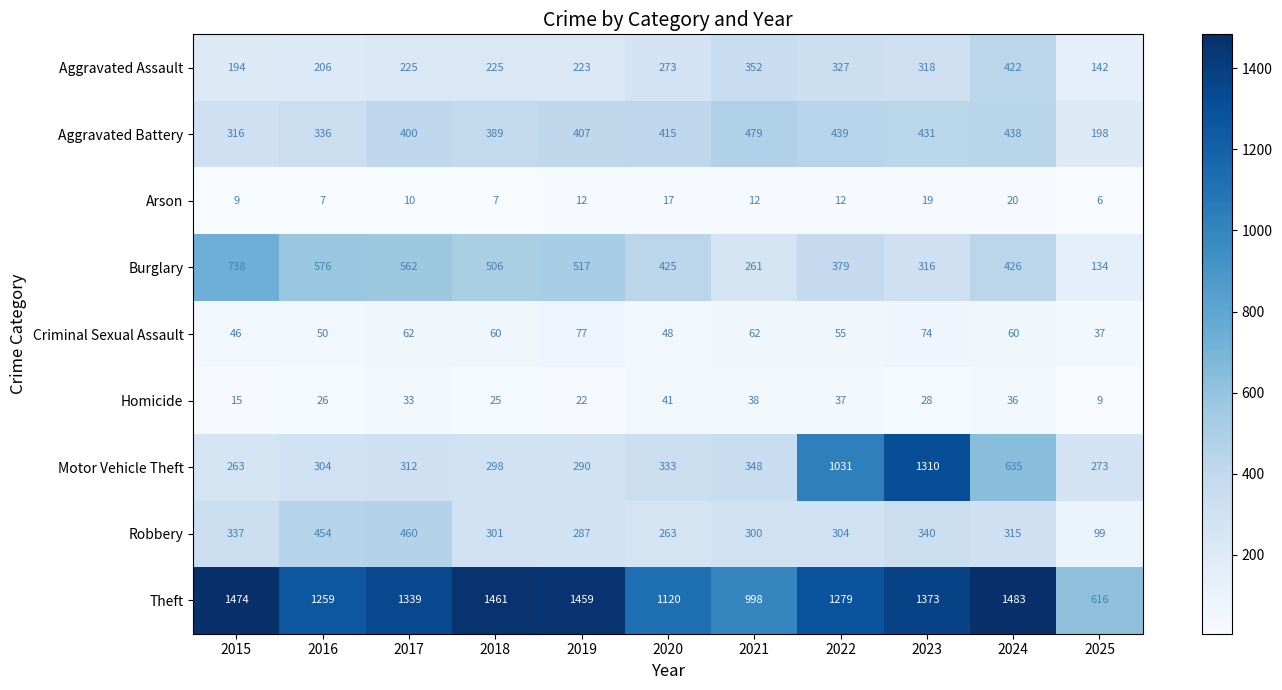

Rank the categories by Burglary value from lowest to highest.

2025, 2021, 2023, 2022, 2020, 2024, 2018, 2019, 2017, 2016, 2015